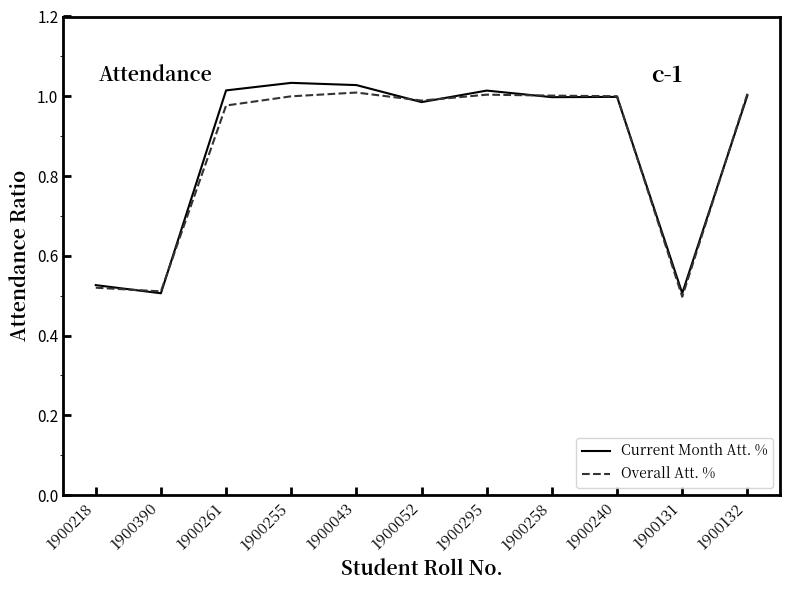

Where do Overall Att. % and Current Month Att. % first cross each other?

1900218 and 1900390